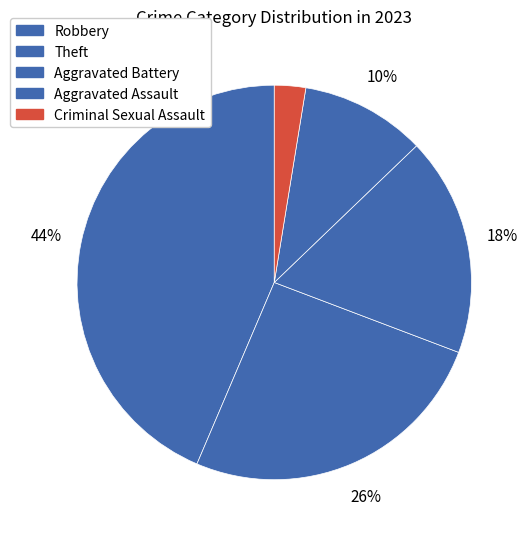

Is there a majority slice in this chart?

No